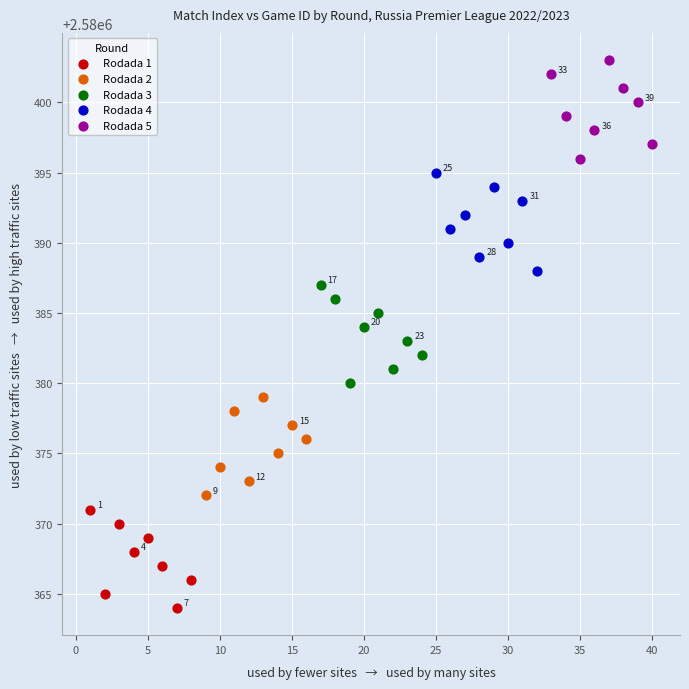

Which series reaches the minimum Y coordinate?

Rodada 1